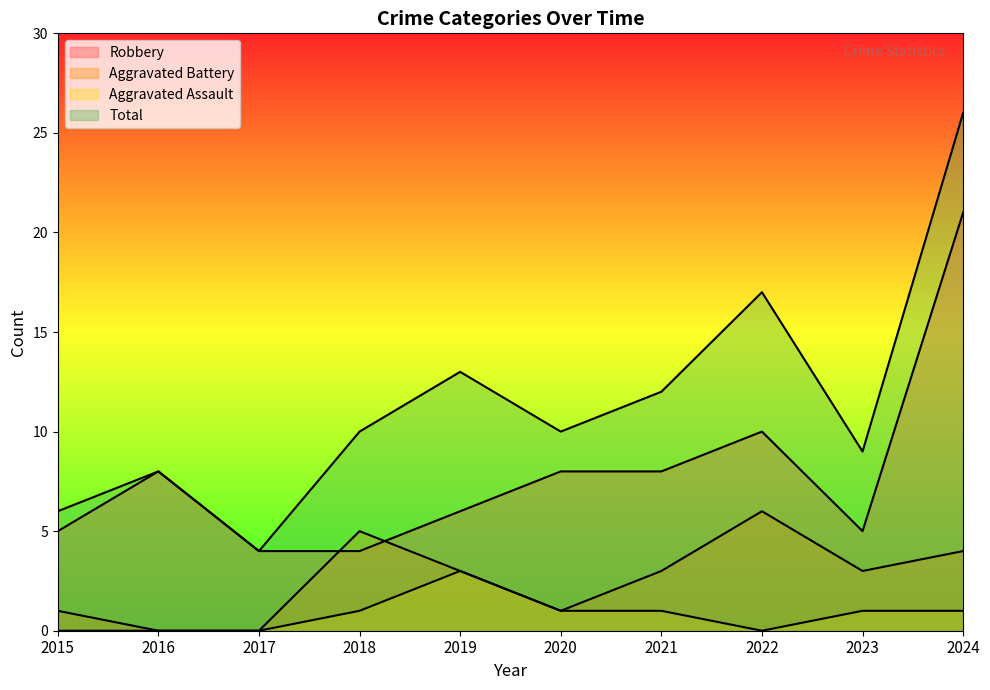

True or false: Total and Robbery cross at least once.

False